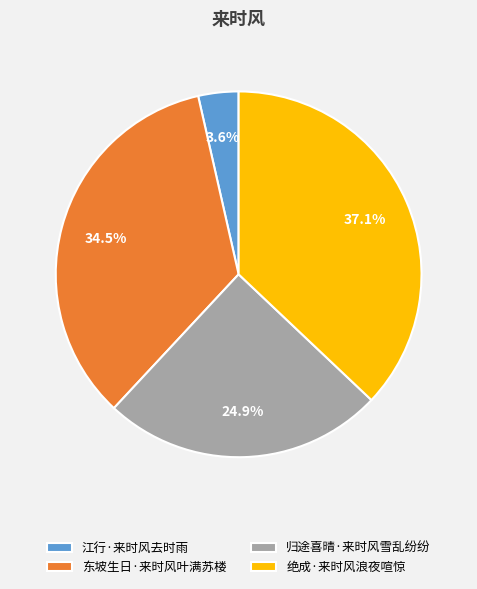

How many slices are in this pie chart?

4